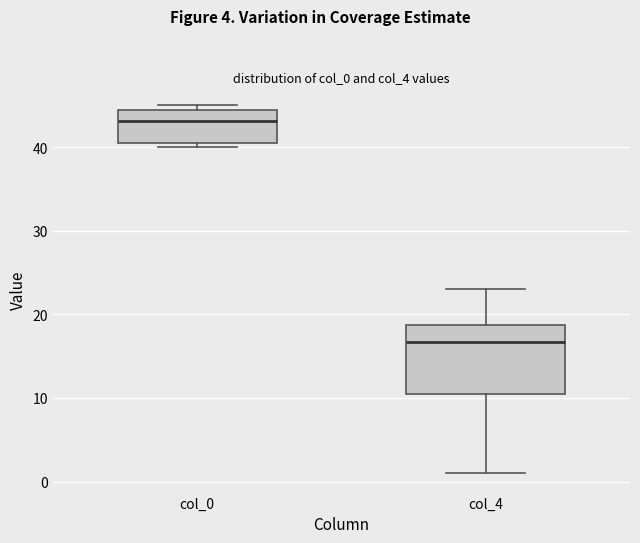

Reading left to right, read every box against the y-axis: the position of its median line, the range the box covers, and the ends of its whiskers. The values are not printed on the chart, so give them approximately, as read against the axis.

col_0: median 43, box 41 to 45, whiskers 40 to 45 (just above the box's upper edge)
col_4: median 17, box 10 to 19, whiskers 1 to 23